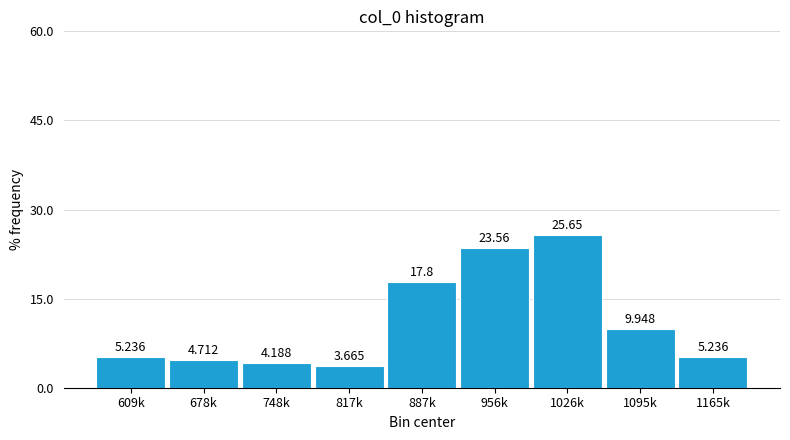

Does the chart contain any negative values?

No